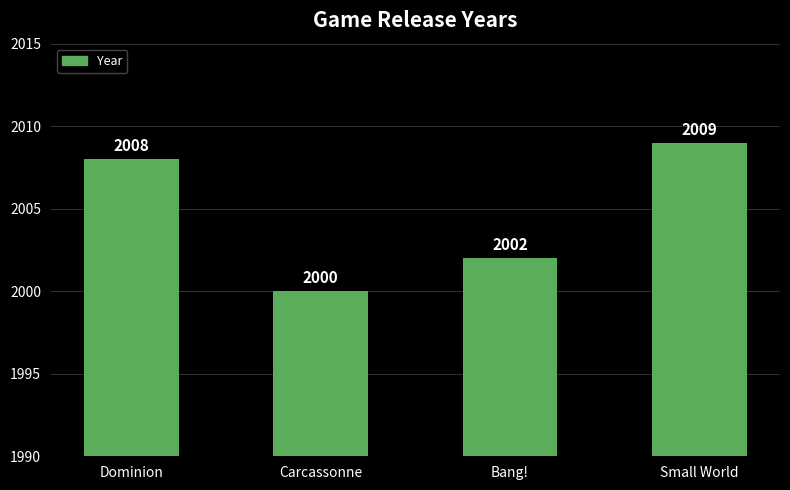

What is the sum of all values?

8019